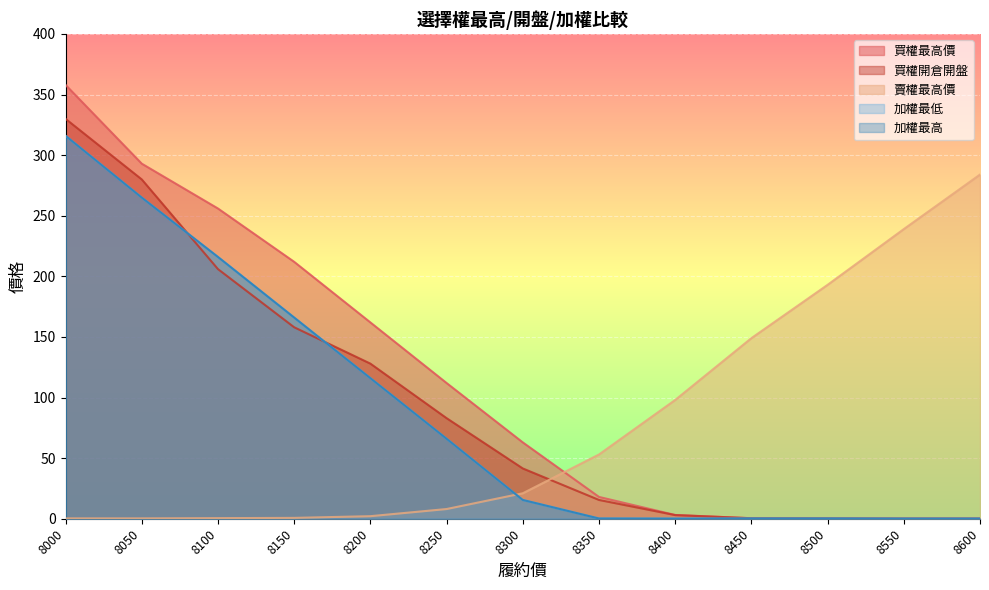

Reading left to right, extract all data points from this chart.

買權最高價: 358.0	293.0	256.0	212.0	162.0	112.0	63.0	18.0	3.1	0.4	0.3	0.2	0.2
買權開倉開盤: 330.0	280.0	206.0	158.0	128.0	83.0	41.5	15.5	3.0	0.4	0.3	0.1	0.1
賣權最高價: 0.3	0.3	0.5	0.7	2.1	8.0	21.0	53.0	98.0	149.0	193.0	239.0	284.0
加權最低: 316.0	265.0	216.0	166.0	116.0	66.0	15.5	0.2	0.1	0.2	0.2	0.1	0.1
加權最高: 316.0	265.0	216.0	166.0	116.0	66.0	15.5	0.2	0.1	0.2	0.2	0.1	0.1